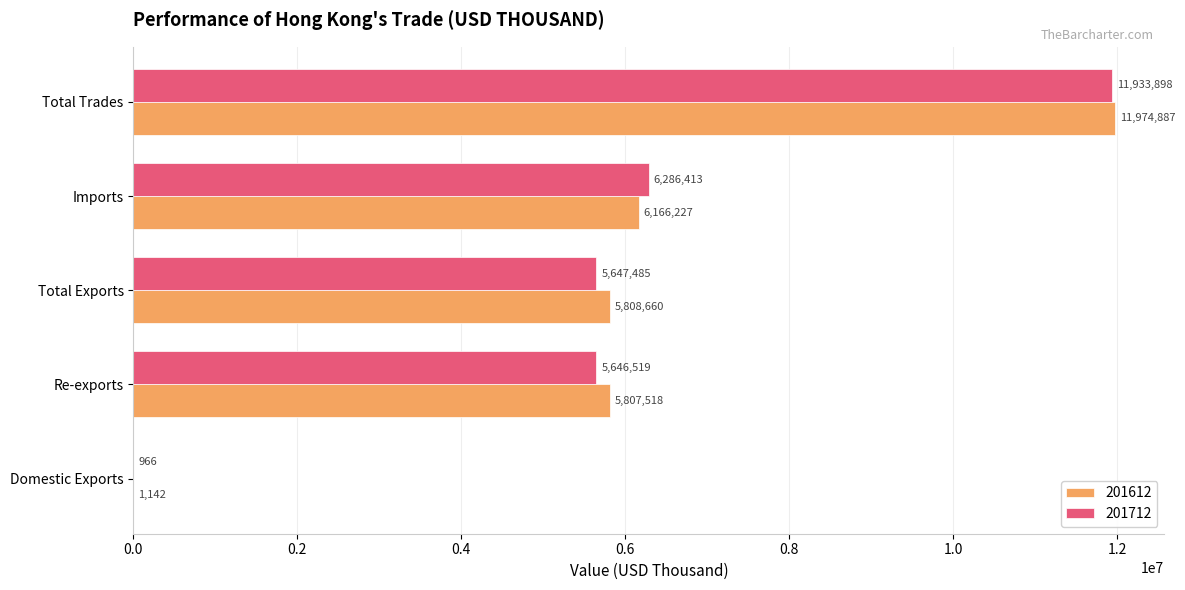

Is the value of 201612 at Imports greater than the value of 201712 at Total Trades?

No